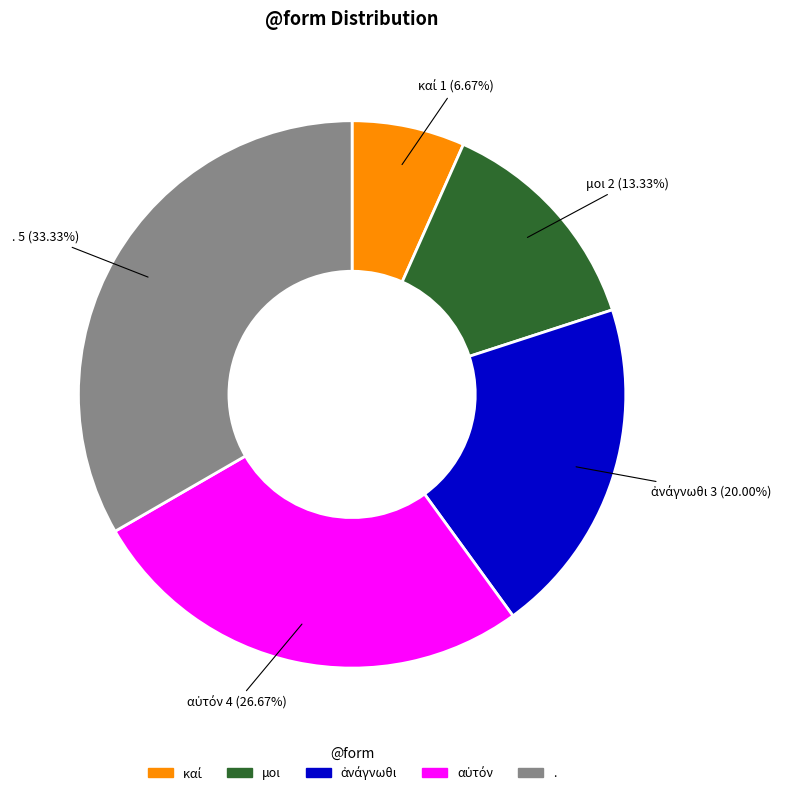

Does any single category account for the majority?

No